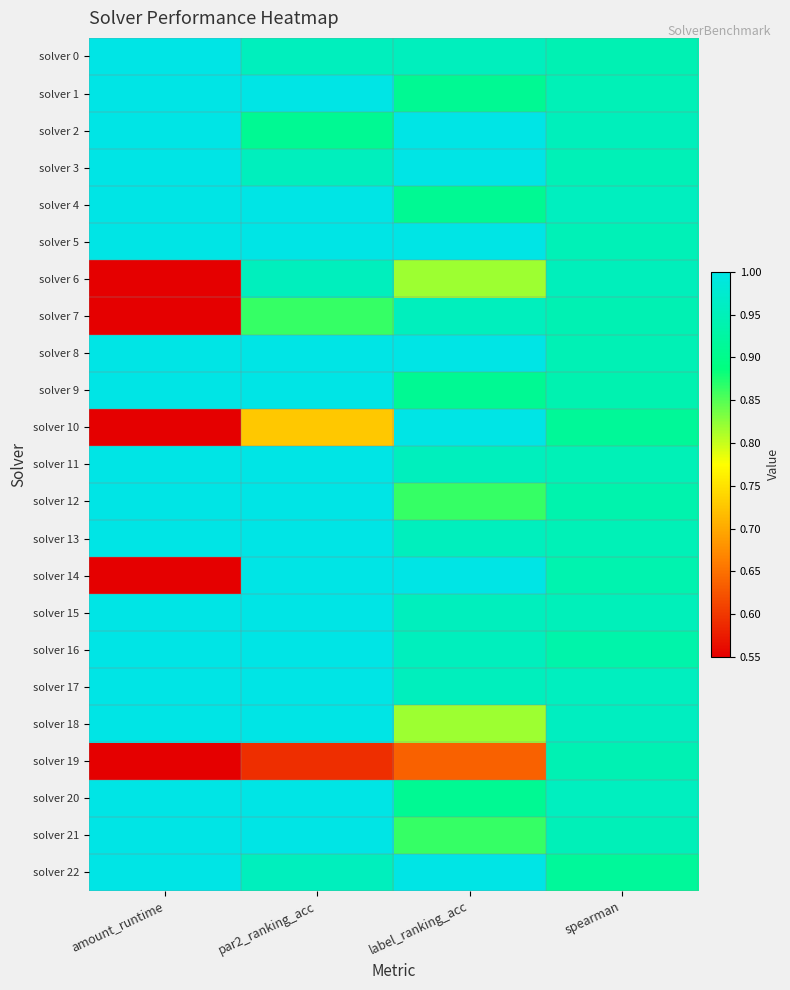

Reading left to right, what are all the values shown in this chart?

solver 0: amount_runtime=1.0	par2_ranking_acc=1.0	label_ranking_acc=1.0	spearman=0.9
solver 1: amount_runtime=1.0	par2_ranking_acc=1.0	label_ranking_acc=0.9	spearman=0.9
solver 2: amount_runtime=1.0	par2_ranking_acc=0.9	label_ranking_acc=1.0	spearman=1.0
solver 3: amount_runtime=1.0	par2_ranking_acc=1.0	label_ranking_acc=1.0	spearman=0.9
solver 4: amount_runtime=1.0	par2_ranking_acc=1.0	label_ranking_acc=0.9	spearman=1.0
solver 5: amount_runtime=1.0	par2_ranking_acc=1.0	label_ranking_acc=1.0	spearman=0.9
solver 6: amount_runtime=0.2	par2_ranking_acc=1.0	label_ranking_acc=0.8	spearman=1.0
solver 7: amount_runtime=0.2	par2_ranking_acc=0.9	label_ranking_acc=1.0	spearman=0.9
solver 8: amount_runtime=1.0	par2_ranking_acc=1.0	label_ranking_acc=1.0	spearman=0.9
solver 9: amount_runtime=1.0	par2_ranking_acc=1.0	label_ranking_acc=0.9	spearman=0.9
solver 10: amount_runtime=0.2	par2_ranking_acc=0.7	label_ranking_acc=1.0	spearman=0.9
solver 11: amount_runtime=1.0	par2_ranking_acc=1.0	label_ranking_acc=1.0	spearman=0.9
solver 12: amount_runtime=1.0	par2_ranking_acc=1.0	label_ranking_acc=0.9	spearman=0.9
solver 13: amount_runtime=1.0	par2_ranking_acc=1.0	label_ranking_acc=1.0	spearman=0.9
solver 14: amount_runtime=0.5	par2_ranking_acc=1.0	label_ranking_acc=1.0	spearman=0.9
solver 15: amount_runtime=1.0	par2_ranking_acc=1.0	label_ranking_acc=1.0	spearman=1.0
solver 16: amount_runtime=1.0	par2_ranking_acc=1.0	label_ranking_acc=1.0	spearman=0.9
solver 17: amount_runtime=1.0	par2_ranking_acc=1.0	label_ranking_acc=1.0	spearman=1.0
solver 18: amount_runtime=1.0	par2_ranking_acc=1.0	label_ranking_acc=0.8	spearman=1.0
solver 19: amount_runtime=0.1	par2_ranking_acc=0.6	label_ranking_acc=0.6	spearman=0.9
solver 20: amount_runtime=1.0	par2_ranking_acc=1.0	label_ranking_acc=0.9	spearman=1.0
solver 21: amount_runtime=1.0	par2_ranking_acc=1.0	label_ranking_acc=0.9	spearman=1.0
solver 22: amount_runtime=1.0	par2_ranking_acc=1.0	label_ranking_acc=1.0	spearman=0.9